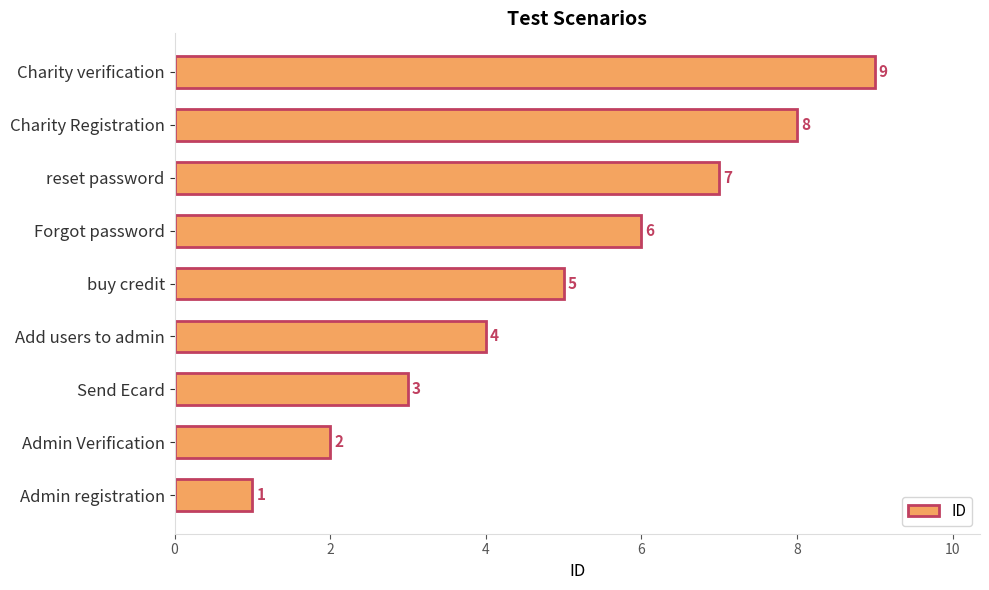

Where is the data nearest to the value 5?

buy credit